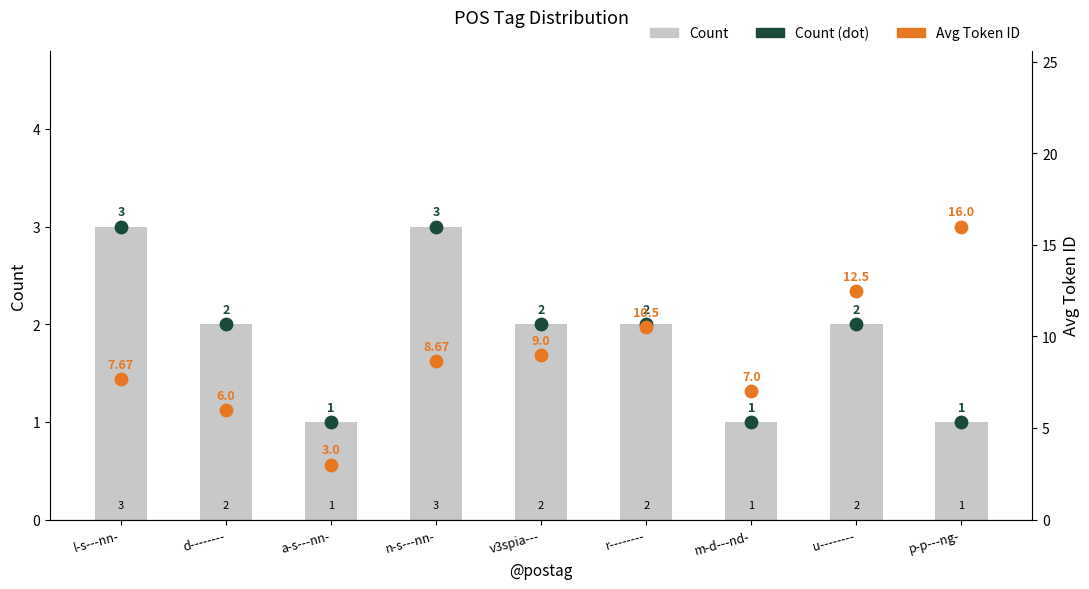

What are all the series names shown in the legend?

Count, Count (dot), Avg Token ID